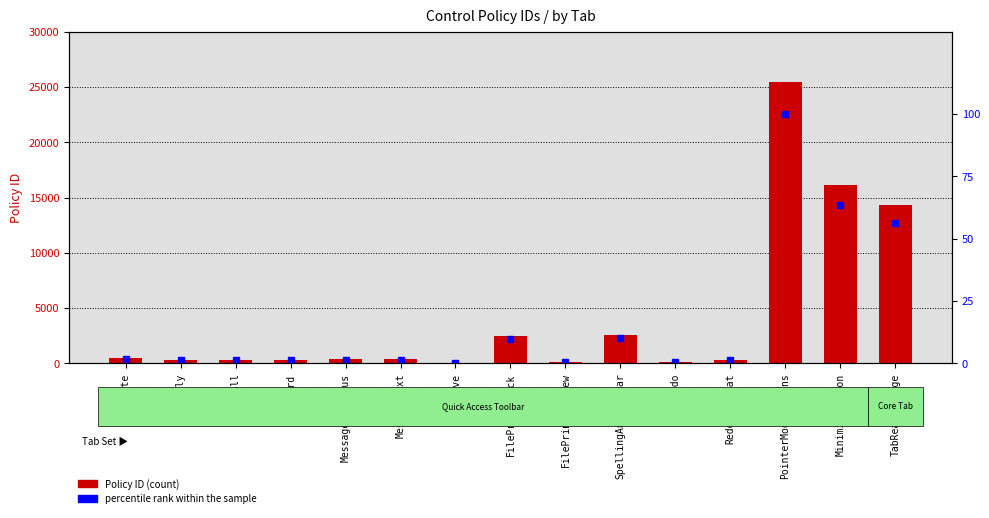

What is the average value of the percentile rank within the sample series?

16.7